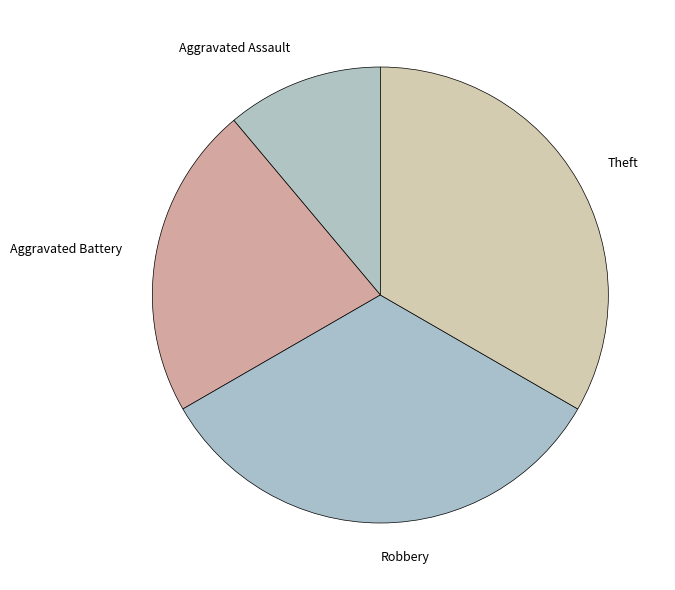

What is the smallest slice in the pie chart?

Aggravated Assault